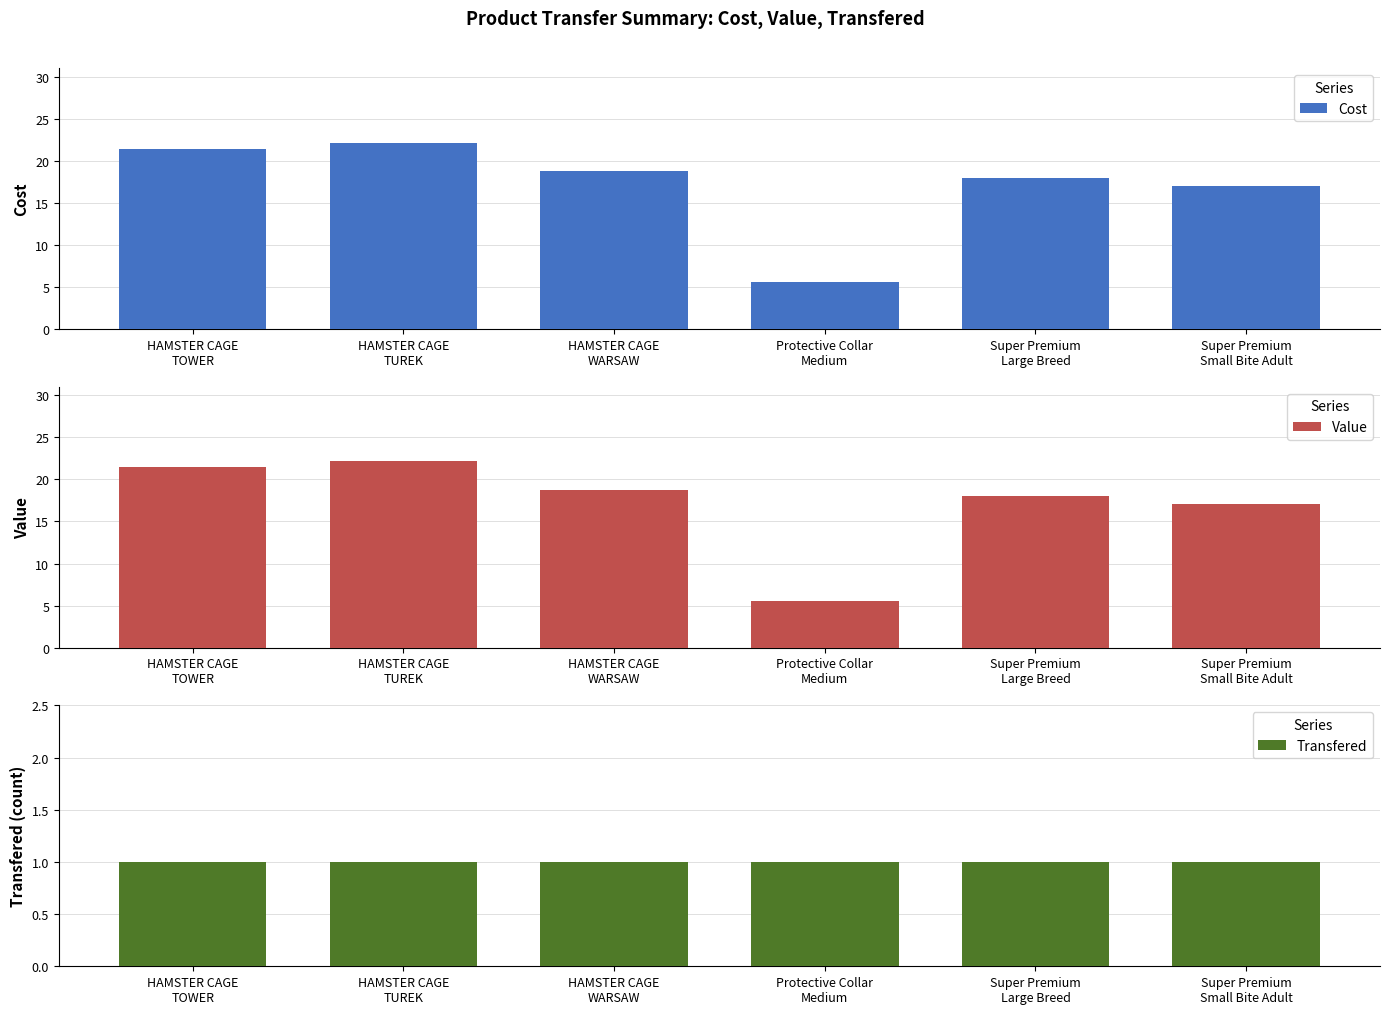

What is the label of the 1st bar from the right?

Super Premium
Small Bite Adult